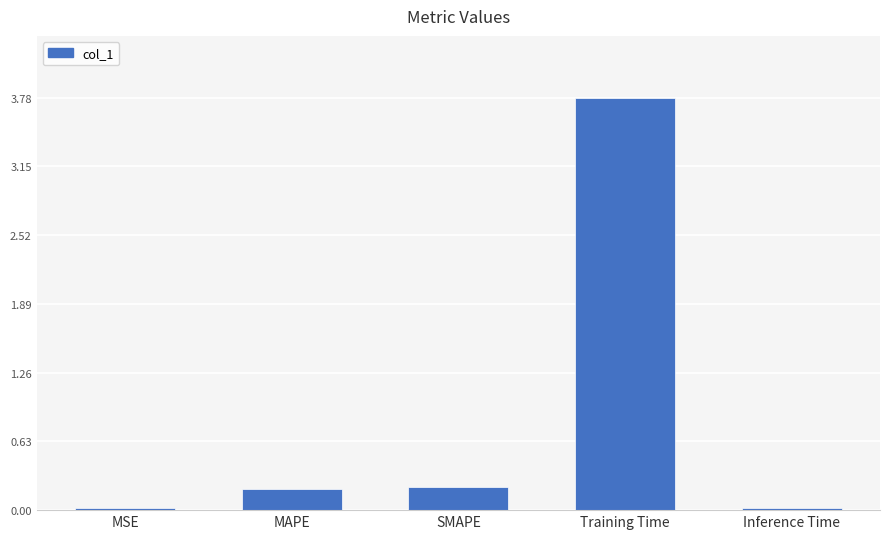

Which has a higher value, MAPE or Inference Time?

MAPE